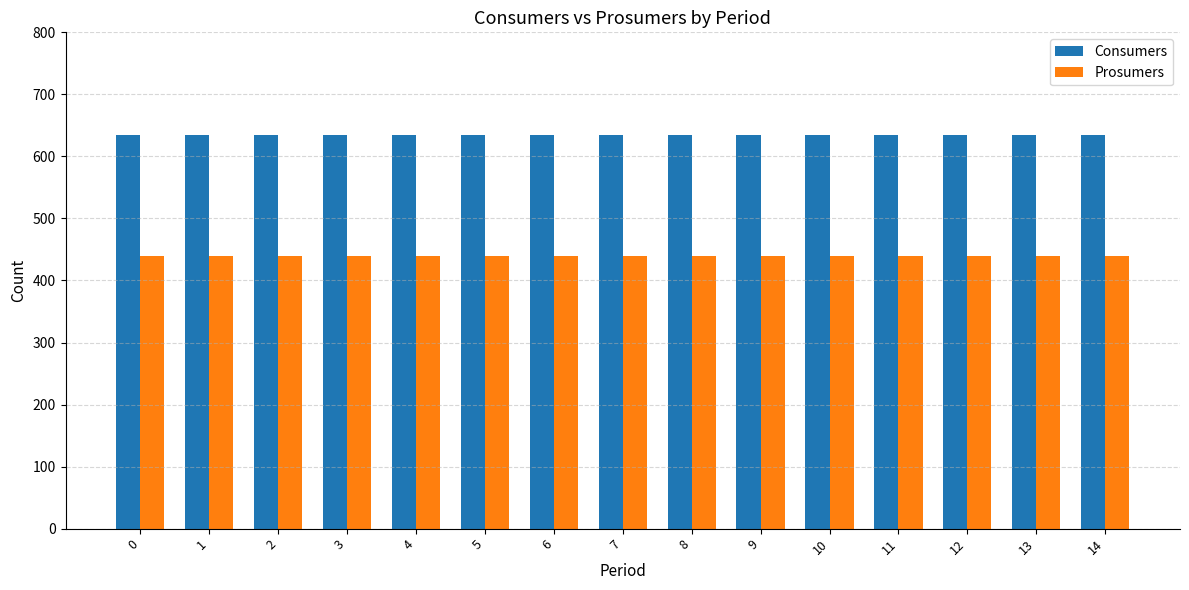

True or false: Prosumers has a value of 440 at 12.

True